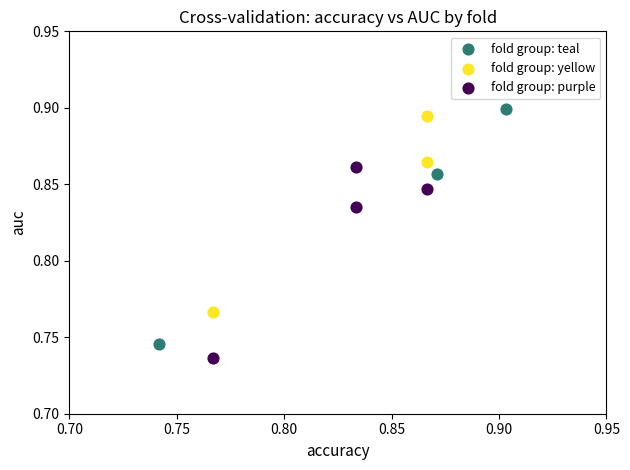

What are all the series names shown in the legend?

fold group: teal, fold group: yellow, fold group: purple